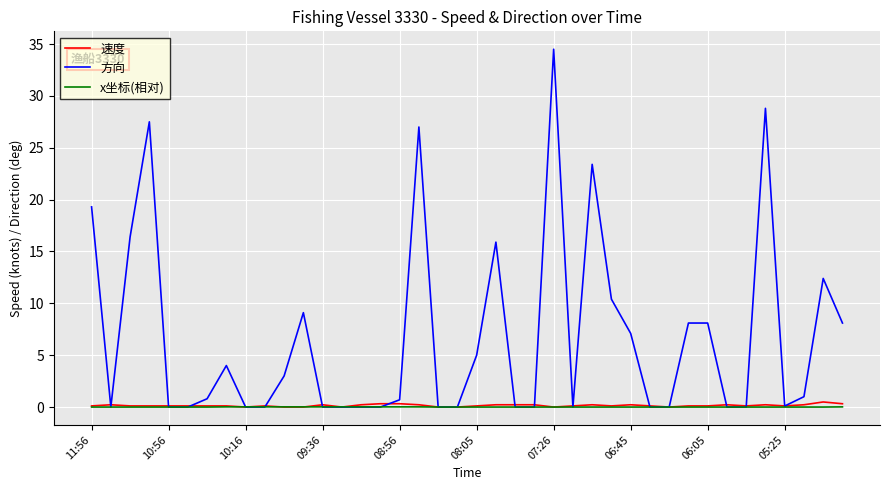

Which series ends up on top after the final intersection of 速度 and 方向?

方向